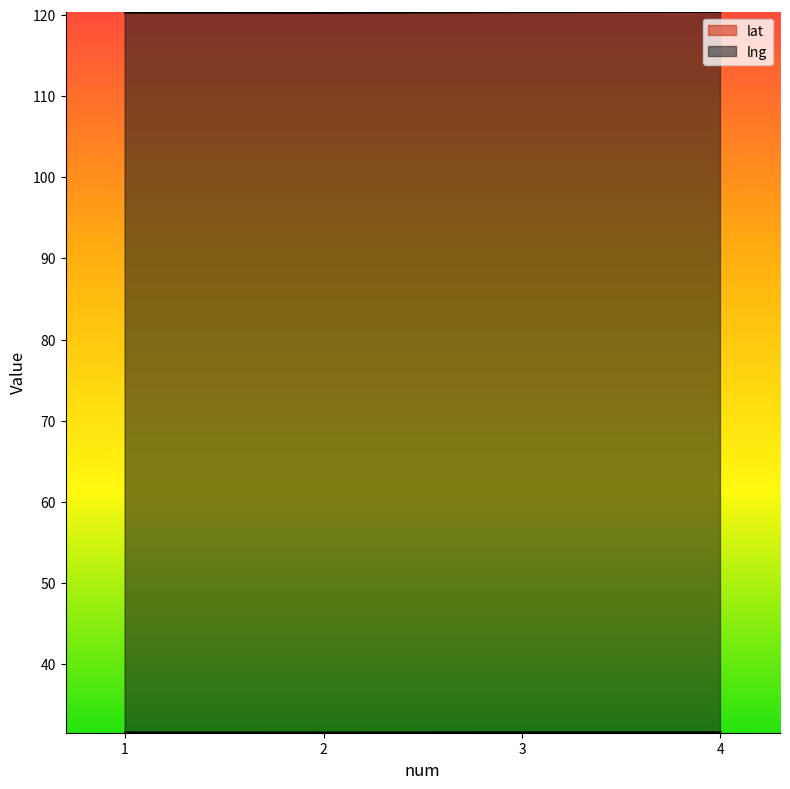

Does the chart display data point markers on the line(s)?

No